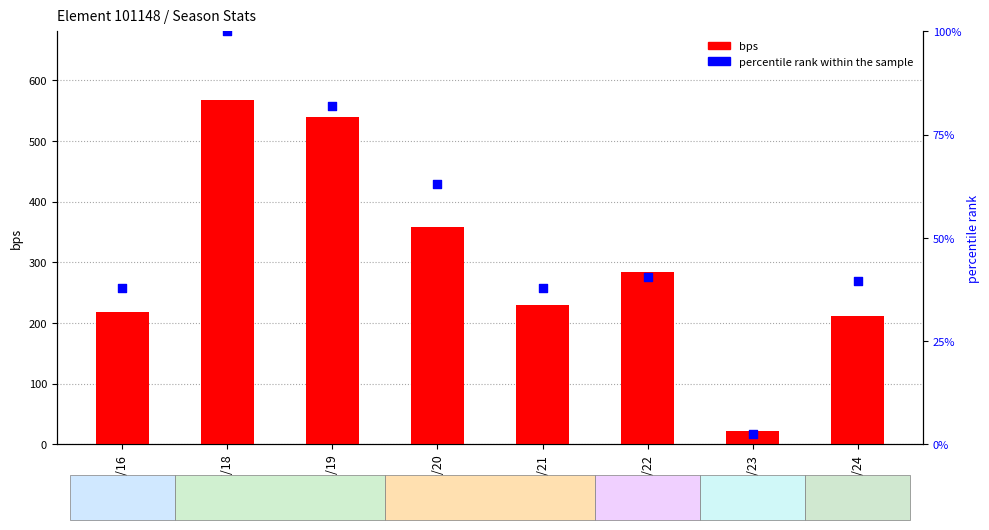

What are all the series names shown in the legend?

bps, percentile rank within the sample